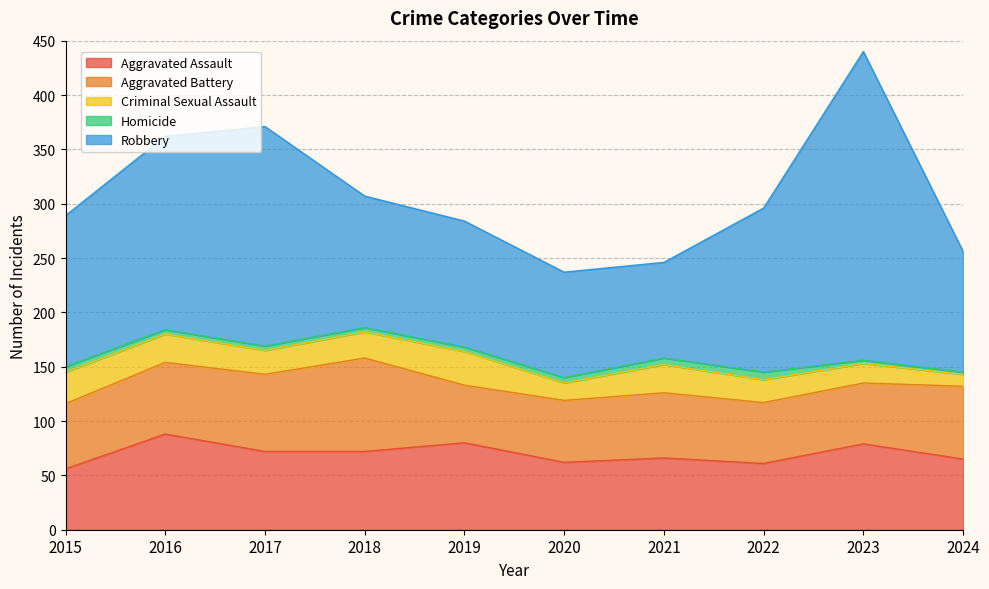

Which series has the largest total across all categories?

Robbery